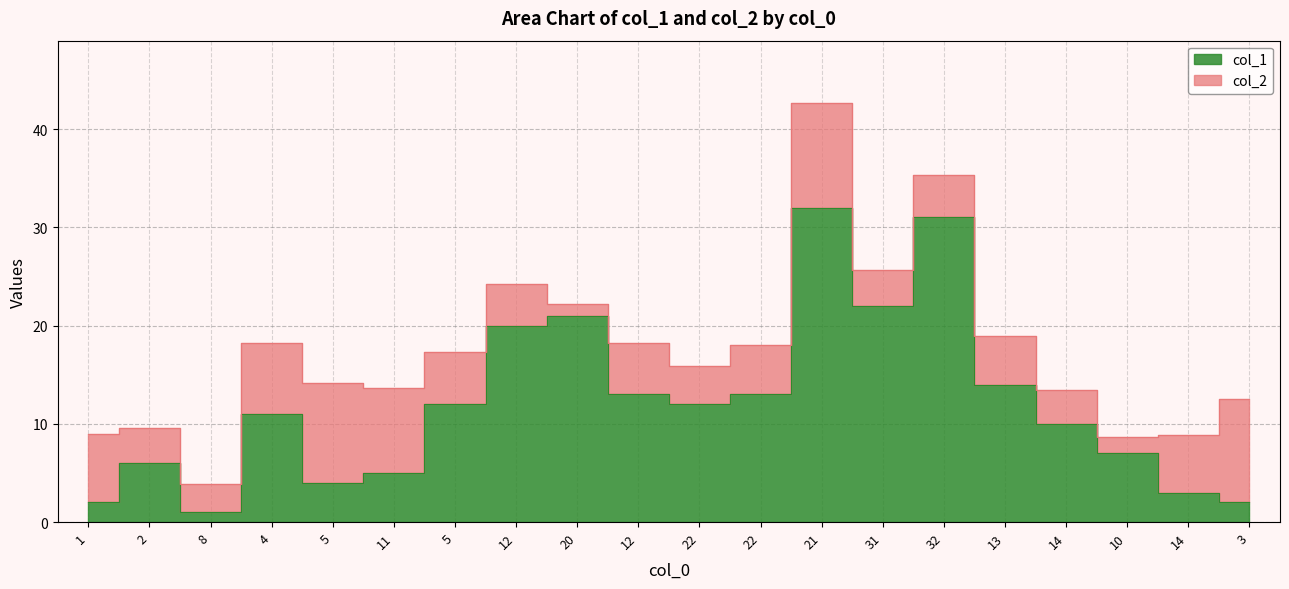

List the labels in order of value, smallest first.

8, 1, 3, 14, 5, 11, 2, 10, 14, 4, 5, 22, 12, 22, 13, 12, 20, 31, 32, 21